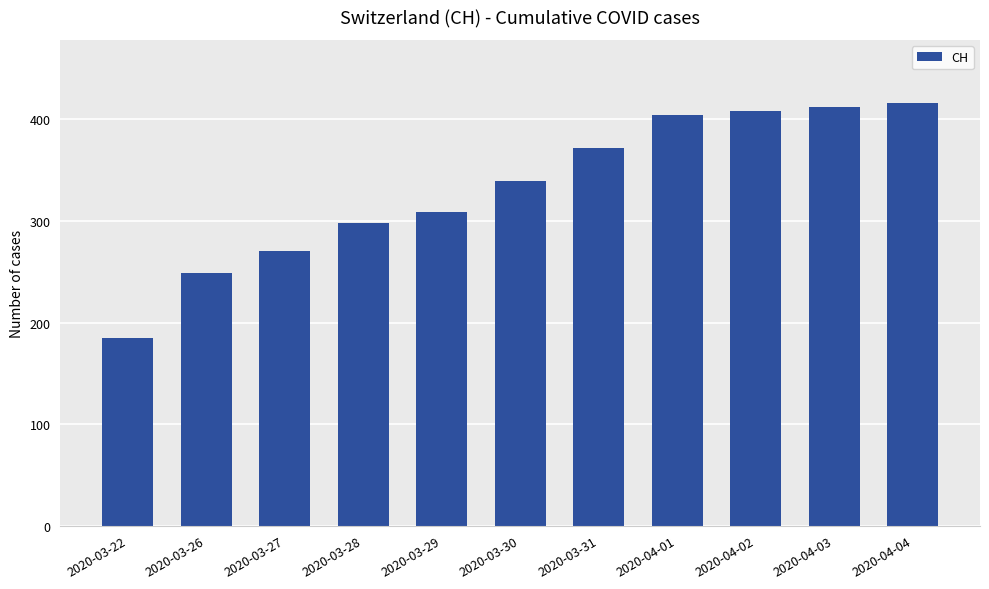

What is the value of the 1st bar from the left?

185